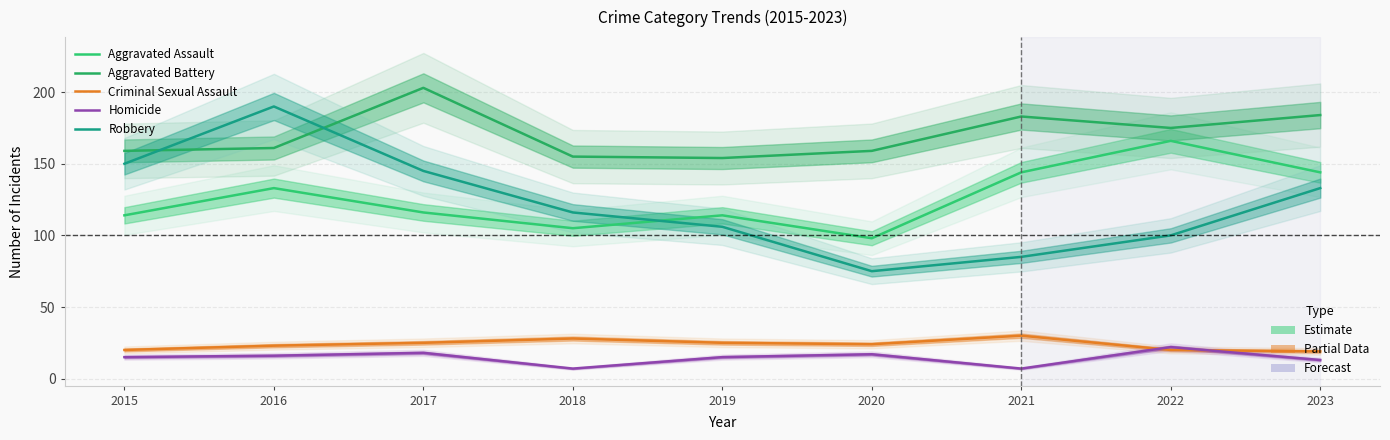

At which label is Homicide closest to 14?

2015